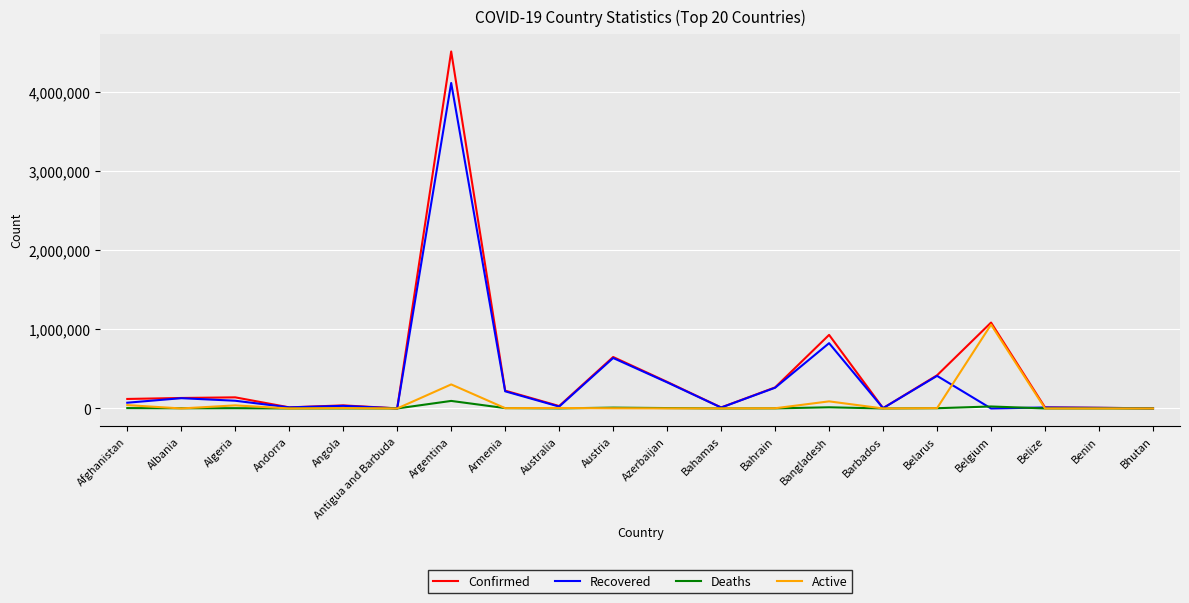

How many series are shown in this chart?

4